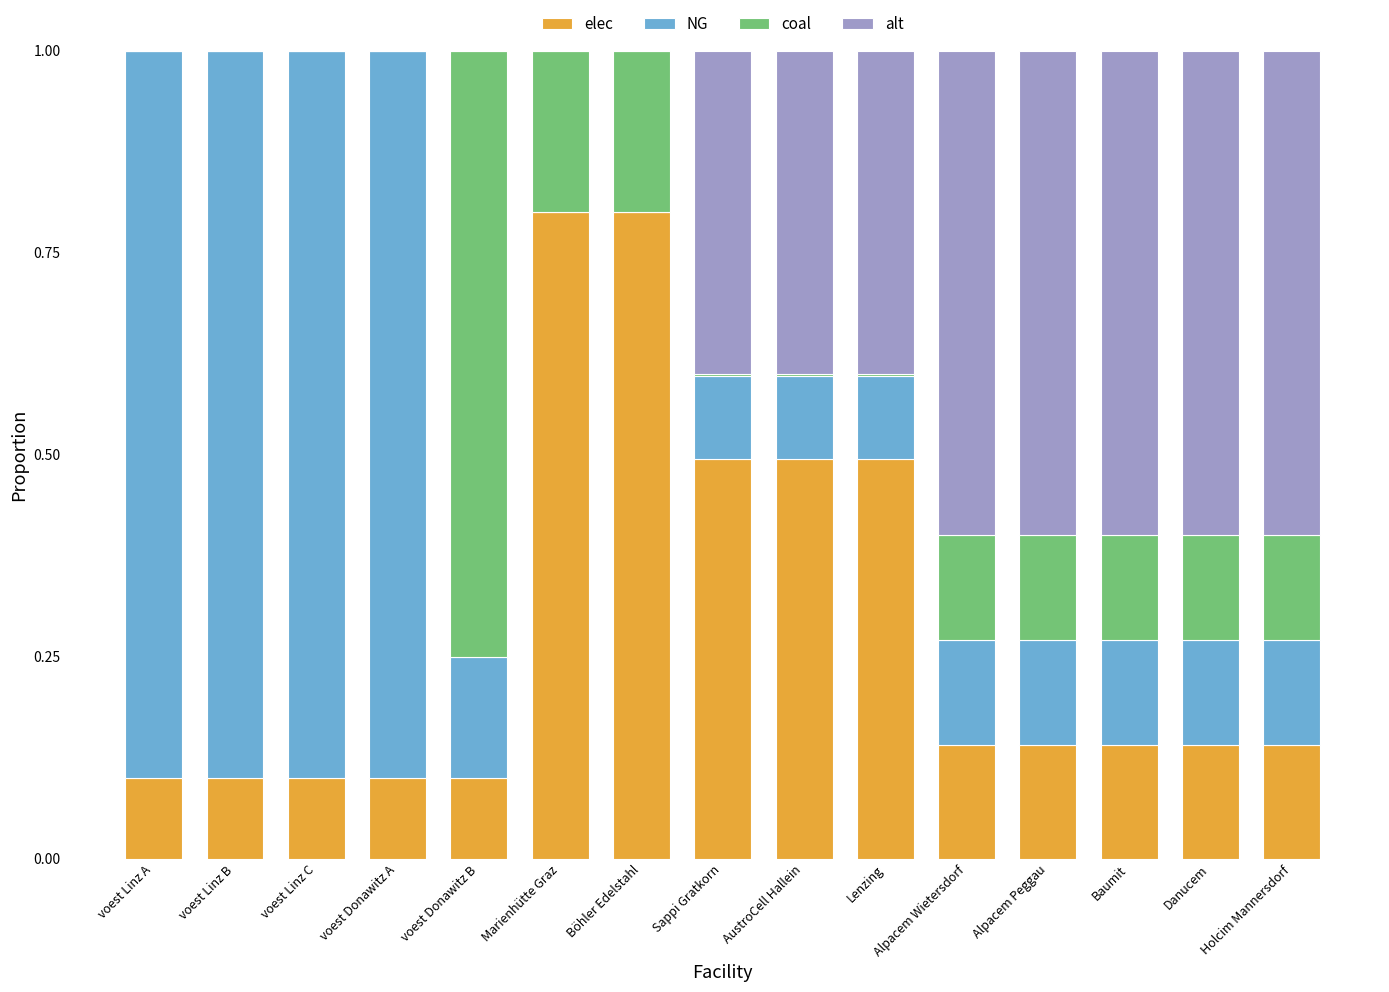

Are the bars grouped side by side (vs. stacked)?

No